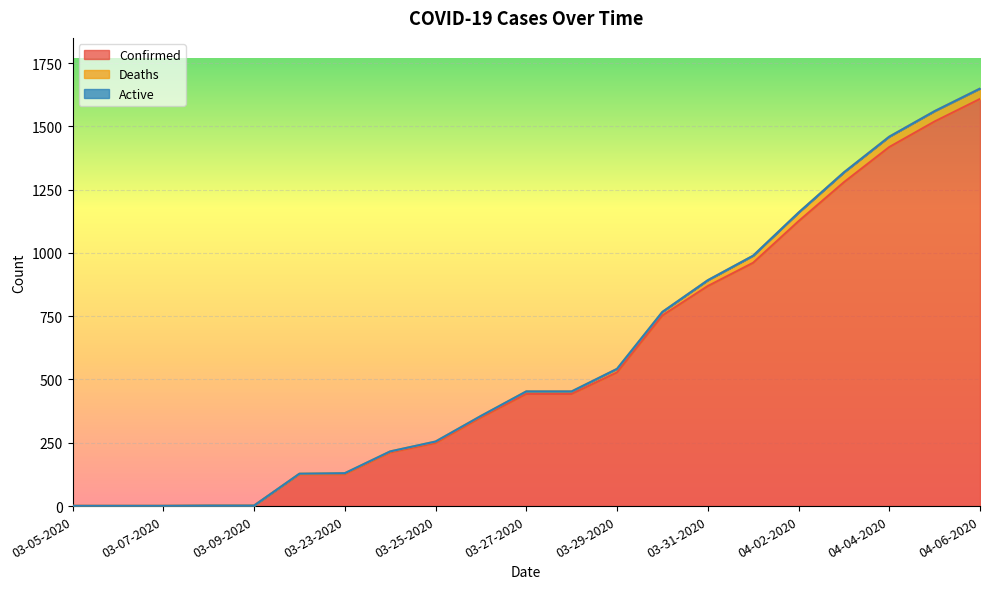

What is the spread (max minus min) of values at 04-05-2020?

41